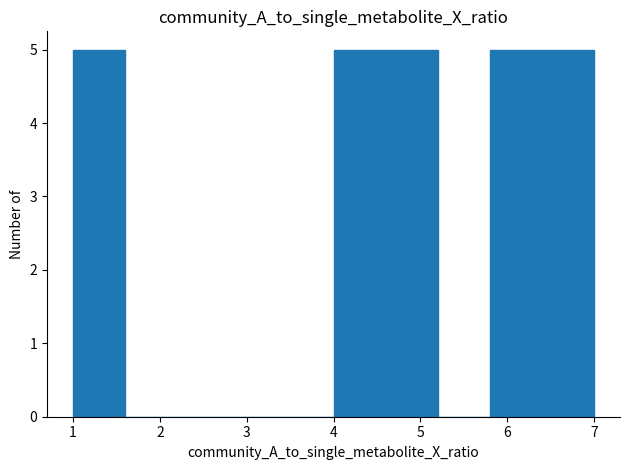

Reading left to right, list every bar in this chart as the range it spans on the x-axis followed by its height. The values are not printed on the chart, so give them approximately, as read against the axis.

1.0 to 1.6: 5
1.6 to 2.2: 0
2.2 to 2.8: 0
2.8 to 3.4: 0
3.4 to 4.0: 0
4.0 to 4.6: 5
4.6 to 5.2: 5
5.2 to 5.8: 0
5.8 to 6.4: 5
6.4 to 7.0: 5